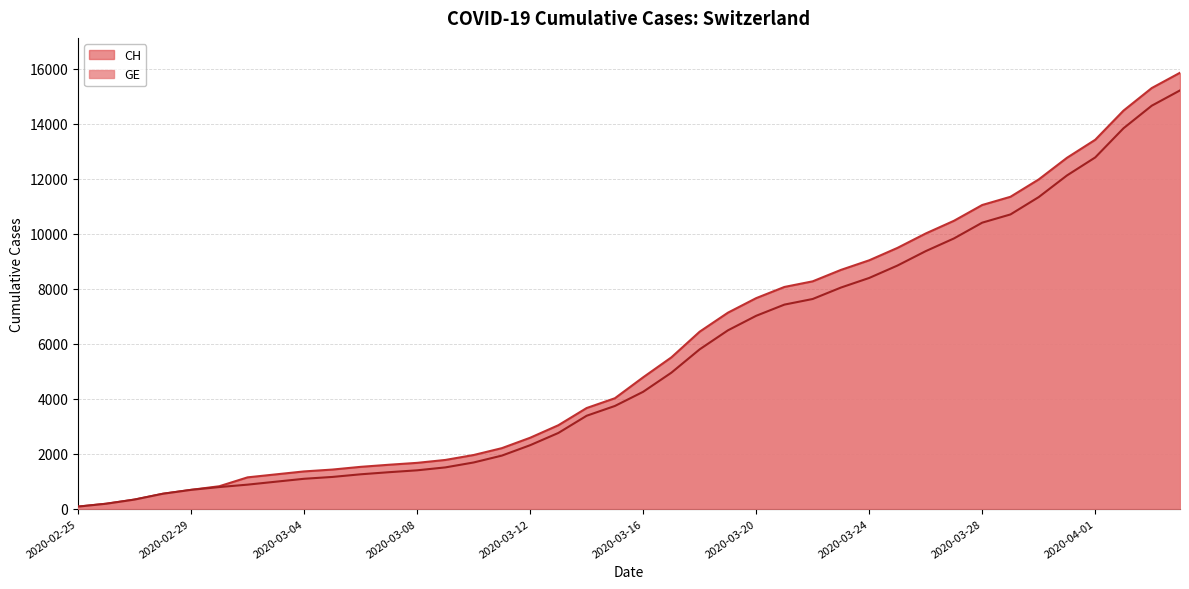

What value does the CH series have at 2020-02-27, to the nearest 10?

330